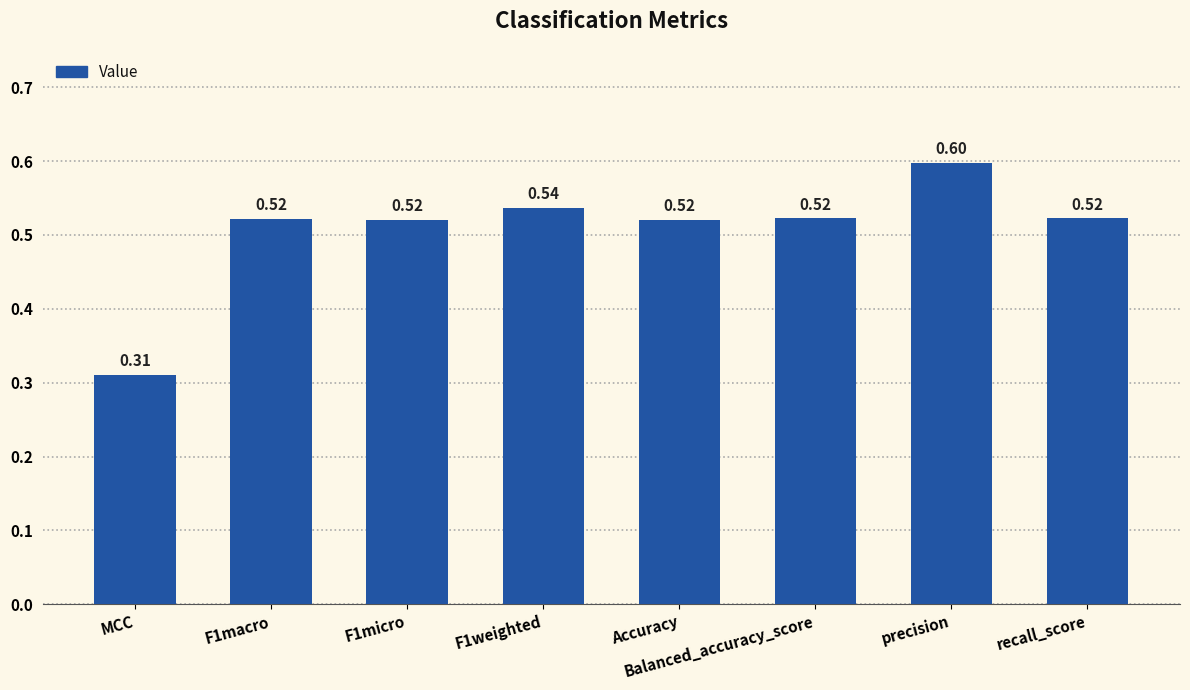

Does the chart contain stacked bars?

No